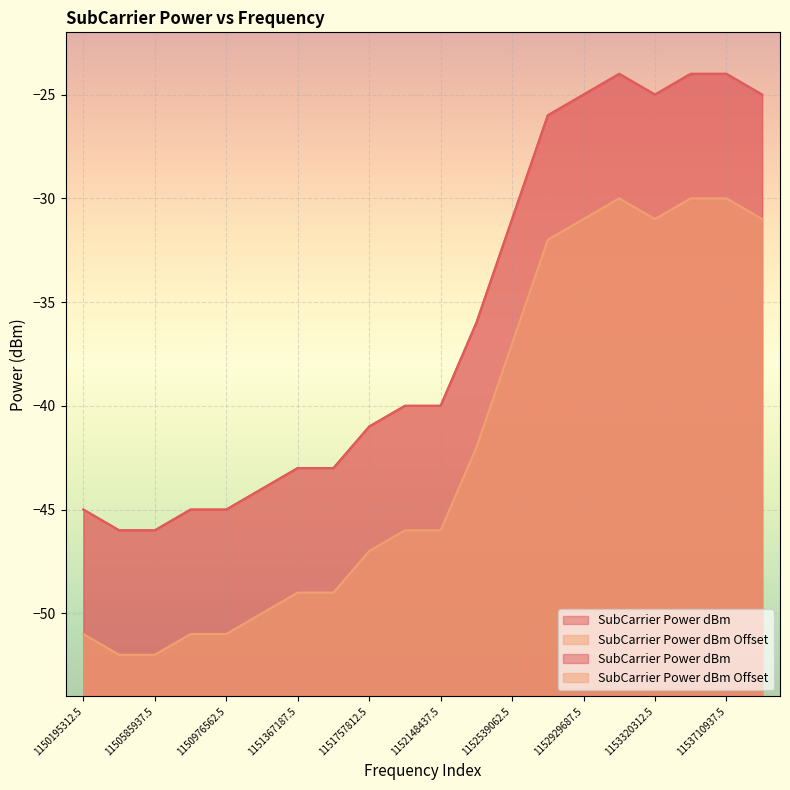

Is the value of SubCarrier Power dBm Offset at 1151171875 greater than the value of SubCarrier Power dBm at 1153710937.5?

No